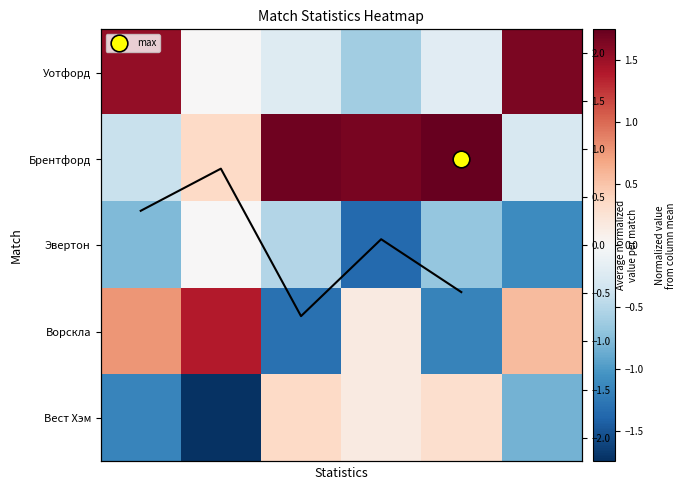

What is the difference between the maximum and minimum values in the Эвертон series?

1.4